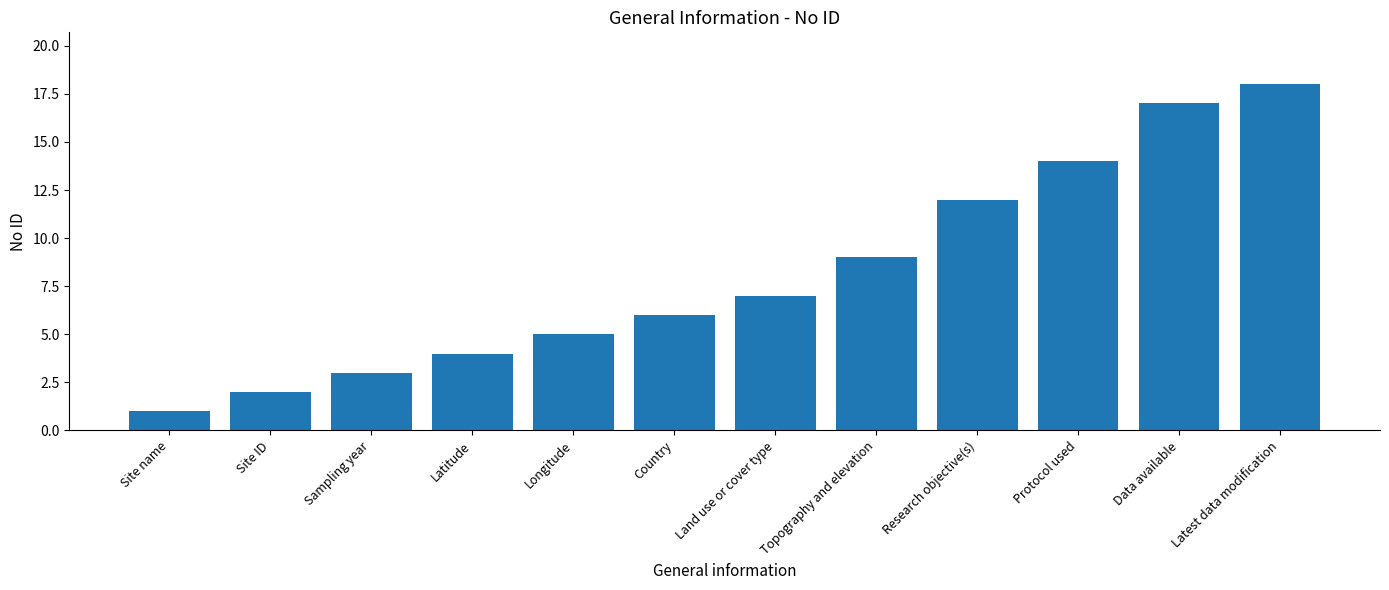

How many bars are there in total?

12